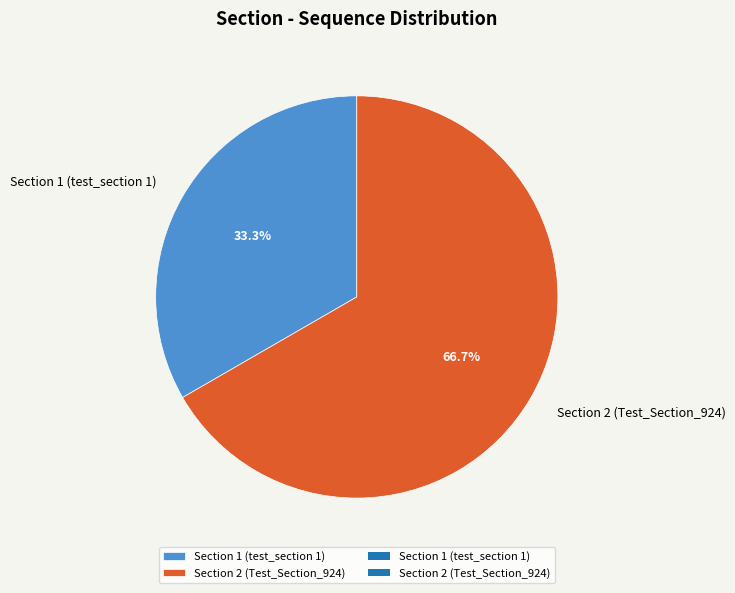

Count the number of slices in the pie.

2